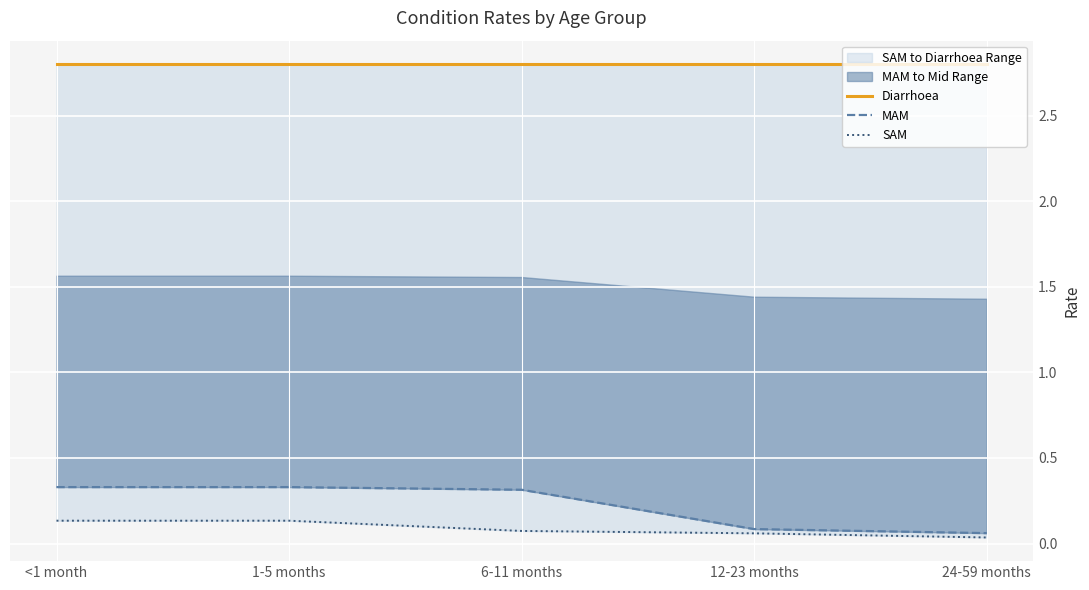

What is the value of the MAM point at the 2nd from the left?

0.3